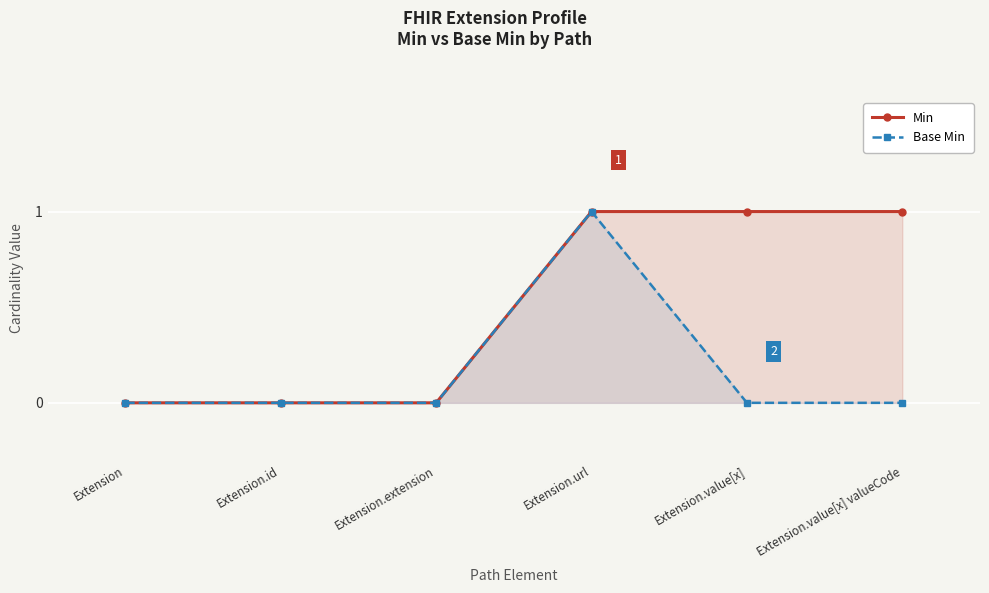

True or false: Base Min and Min intersect in this chart.

False